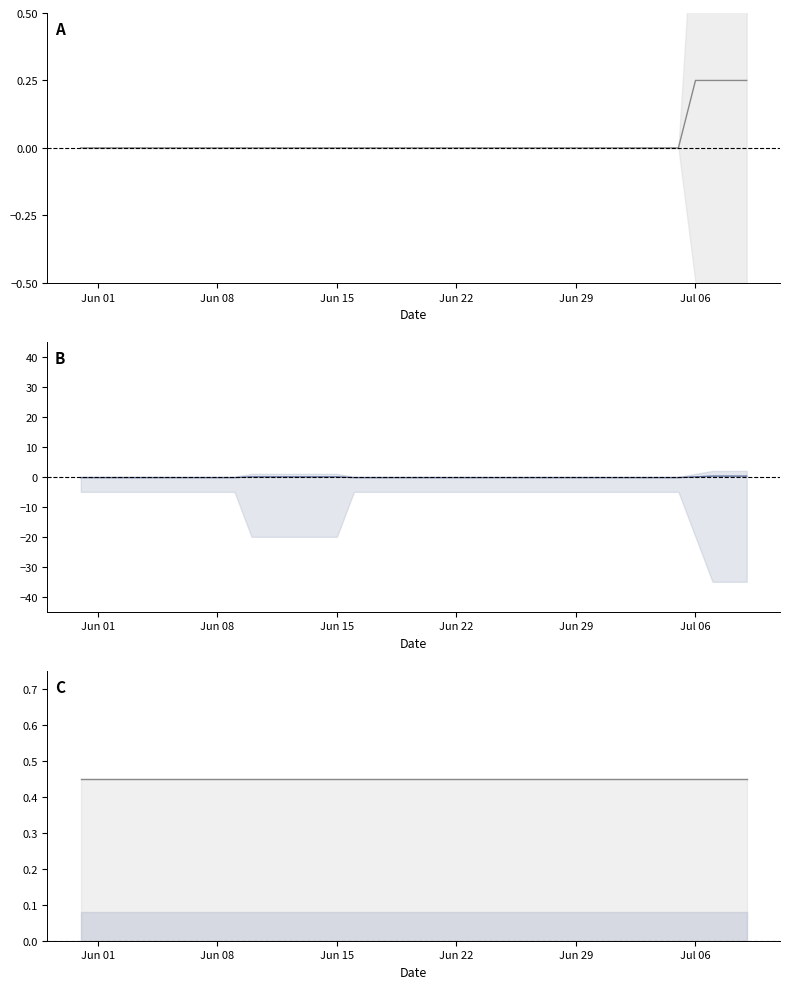

True or false: ZG and BL cross at least once.

False